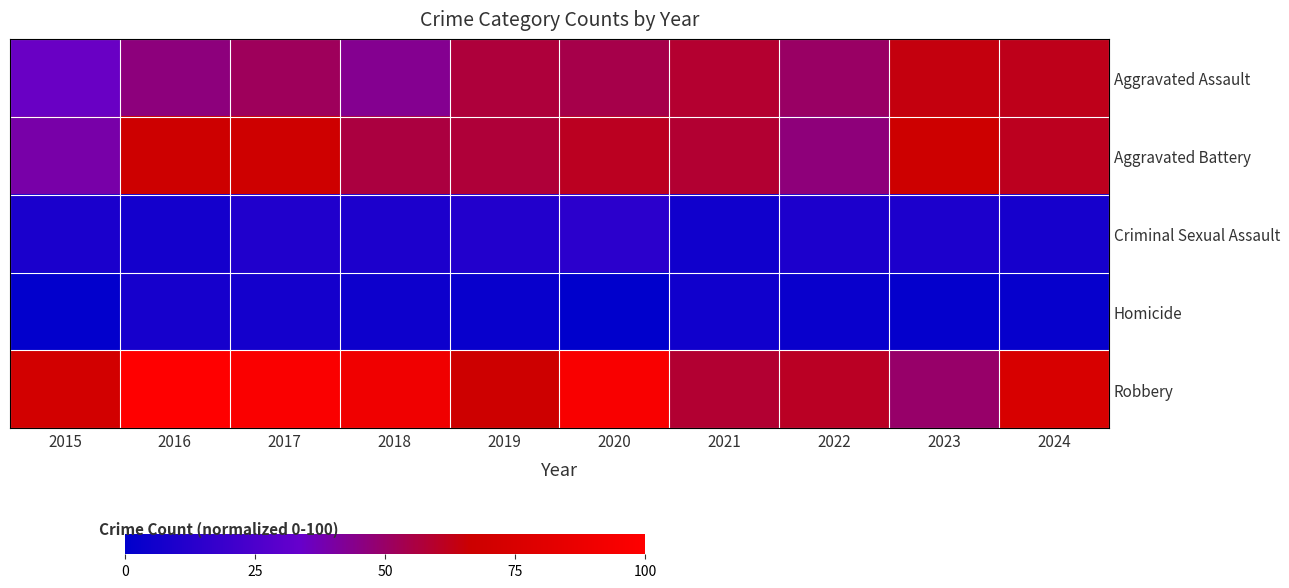

Which series has the largest total across all categories?

Robbery